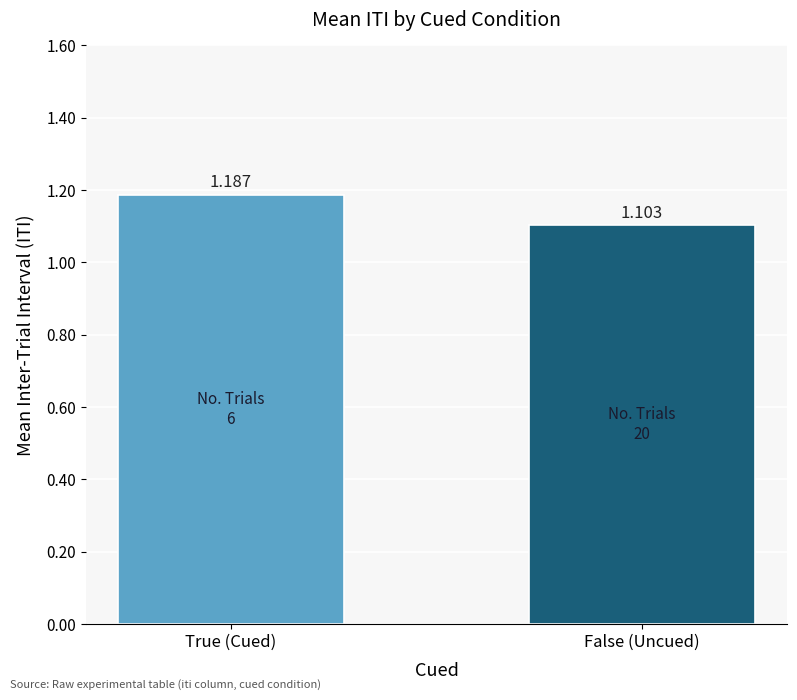

Rank the categories by value from highest to lowest.

True (Cued), False (Uncued)